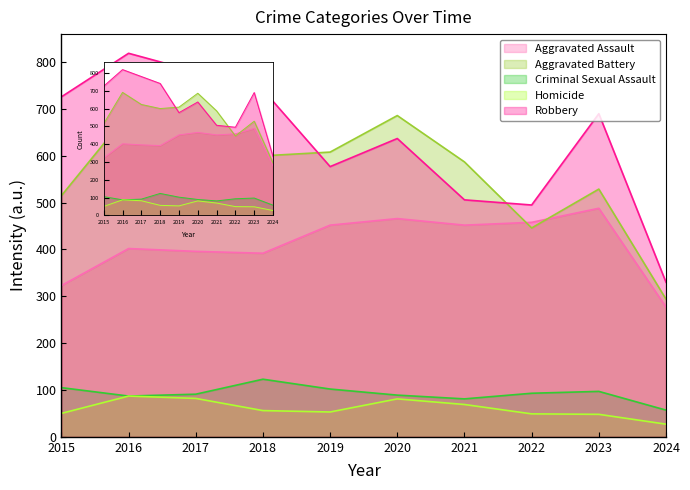

At which label does Aggravated Assault reach its minimum?

2024